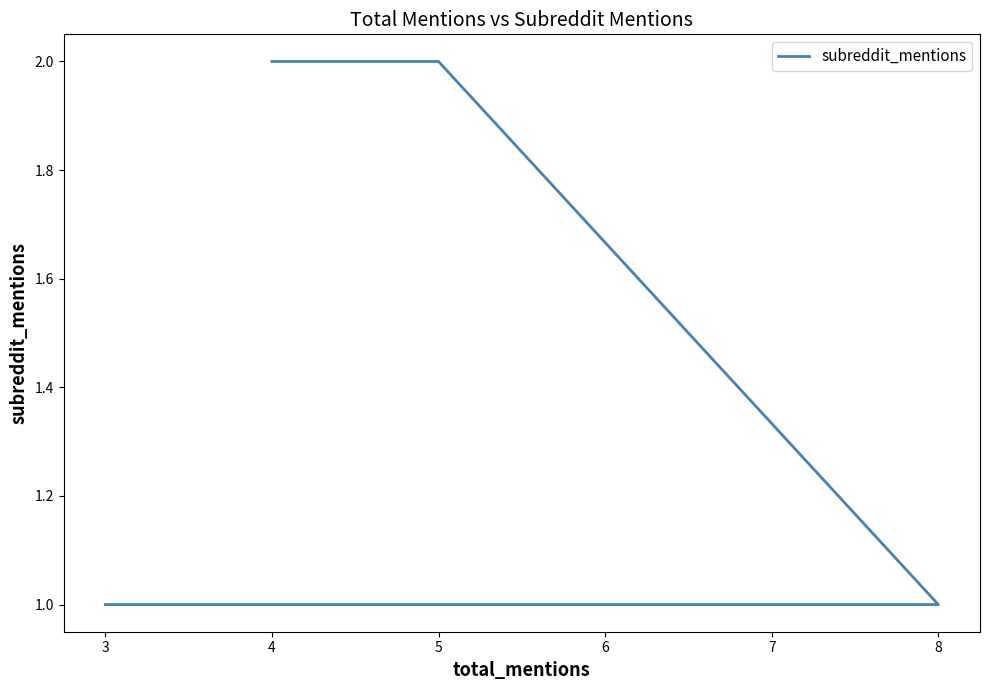

The value at 5 is 3. True or false?

False